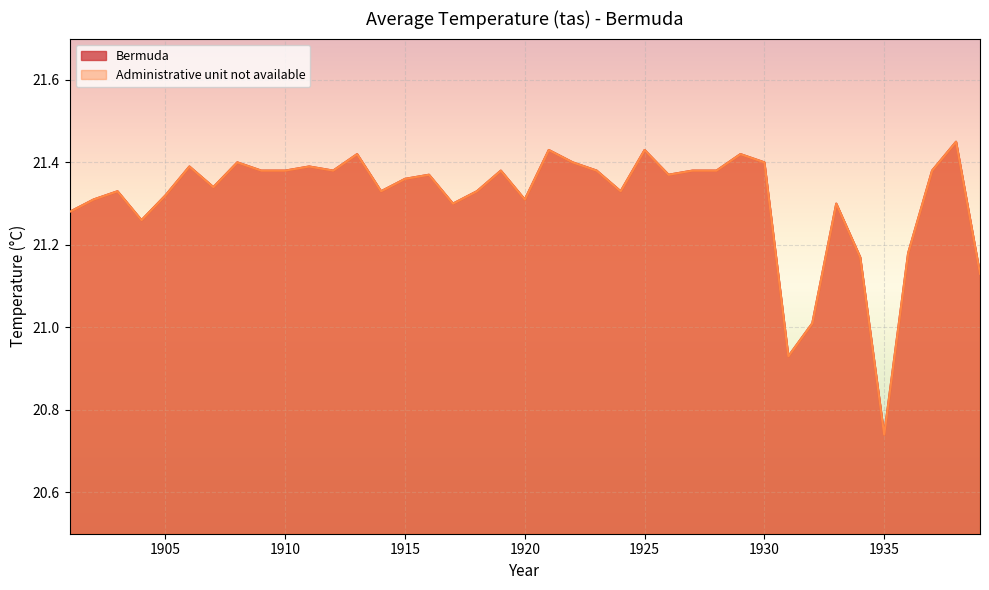

What is the sum of all Bermuda values?

831.2